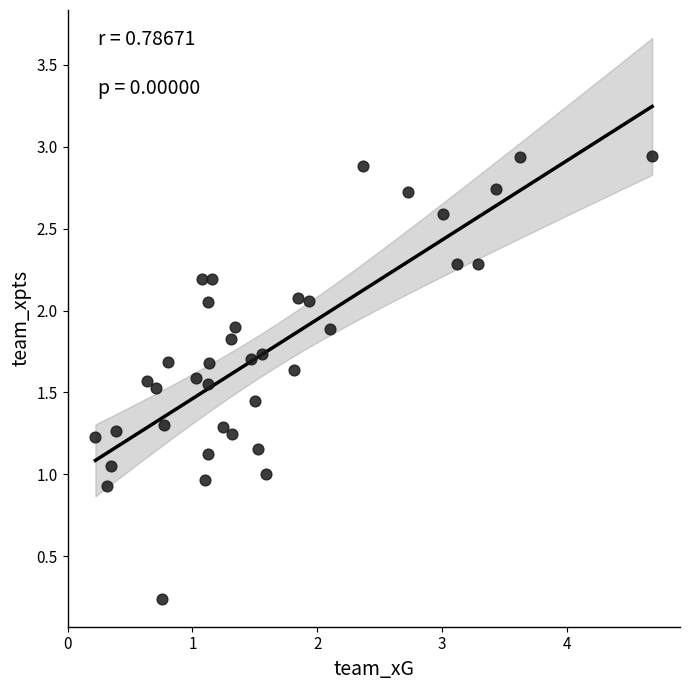

What is the range of X values (max minus min)?

4.5